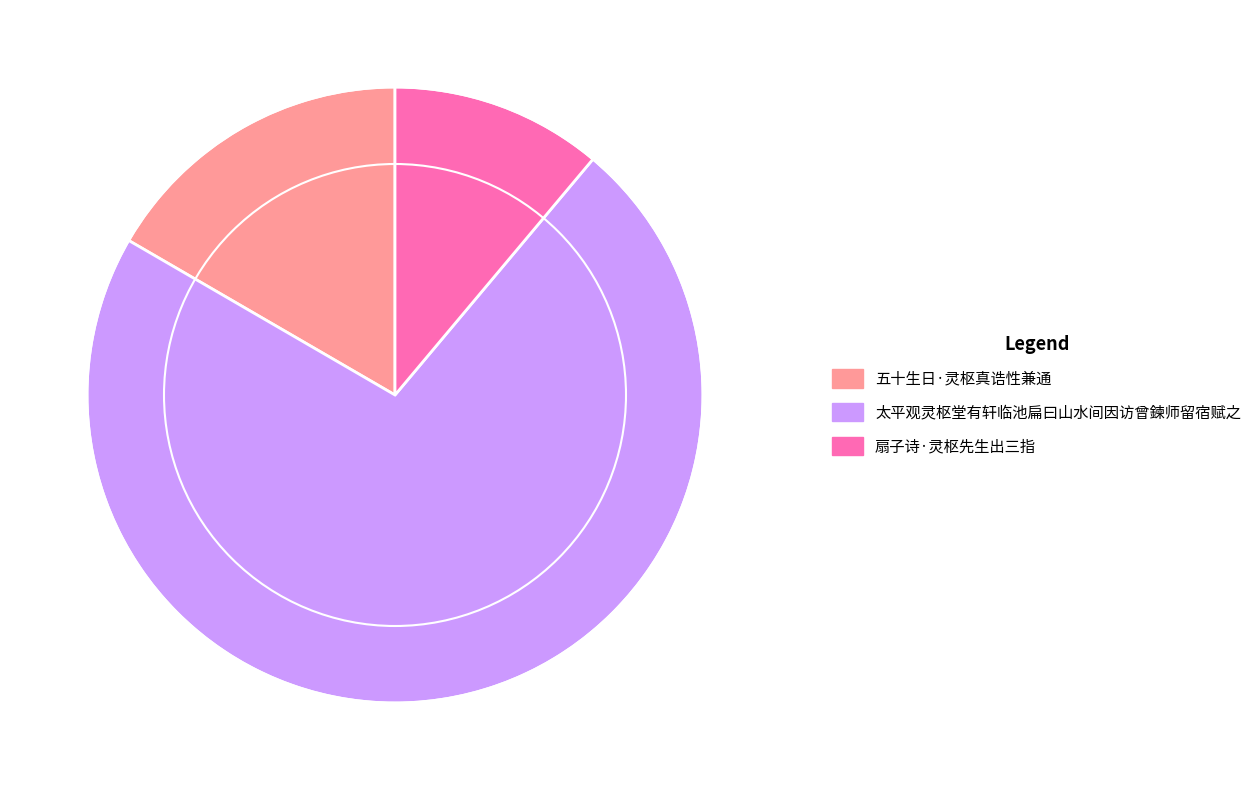

Combined, do 扇子诗·灵枢先生出三指 and 五十生日·灵枢真诰性兼通 account for over 50%?

No